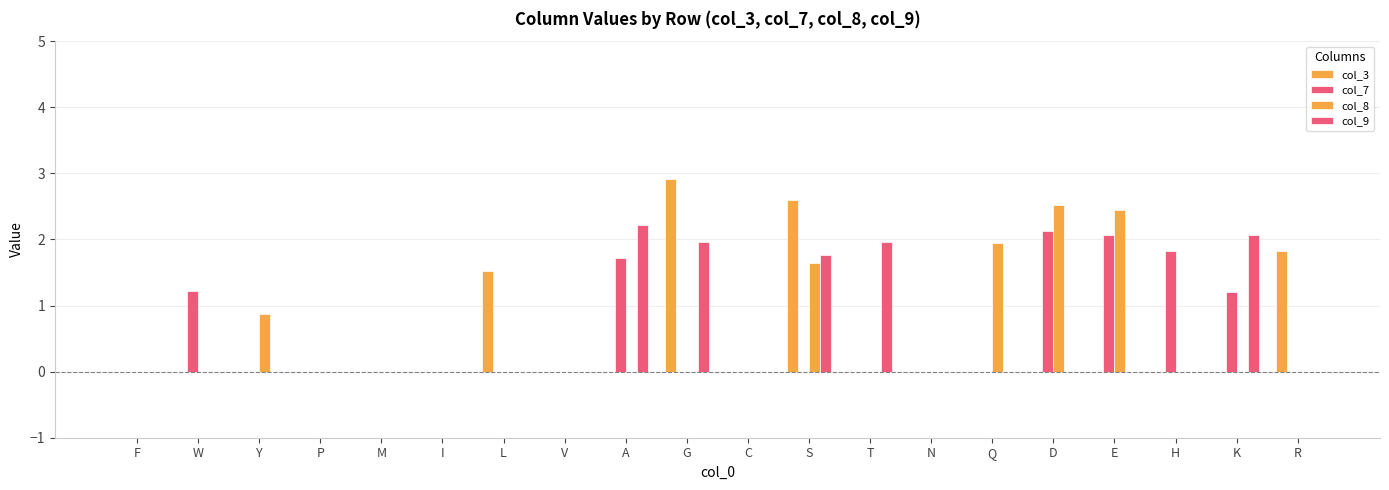

What is the difference between the maximum and minimum values in the col_8 series?

2.5